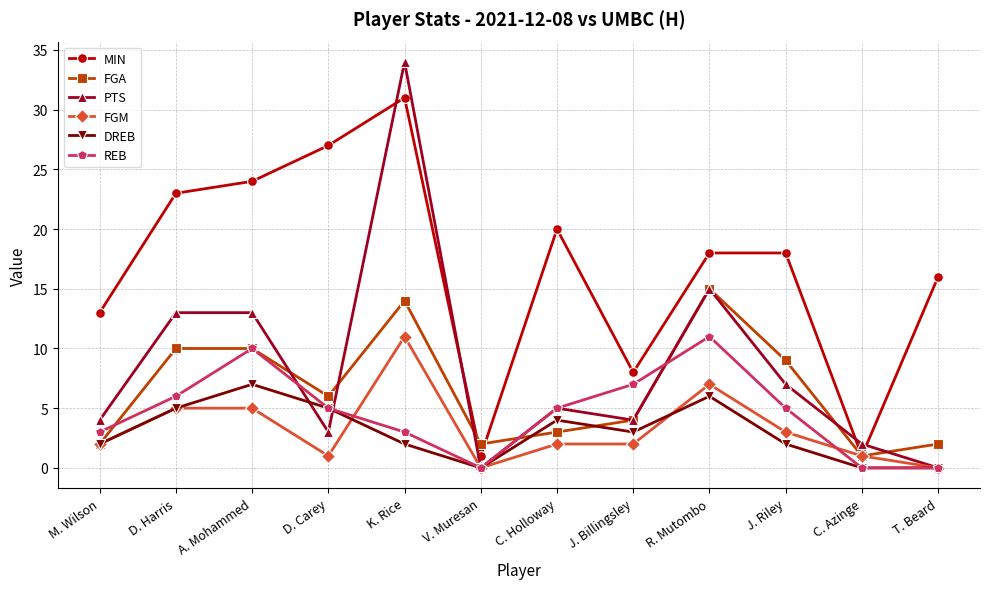

What are all the series names shown in the legend?

MIN, FGA, PTS, FGM, DREB, REB